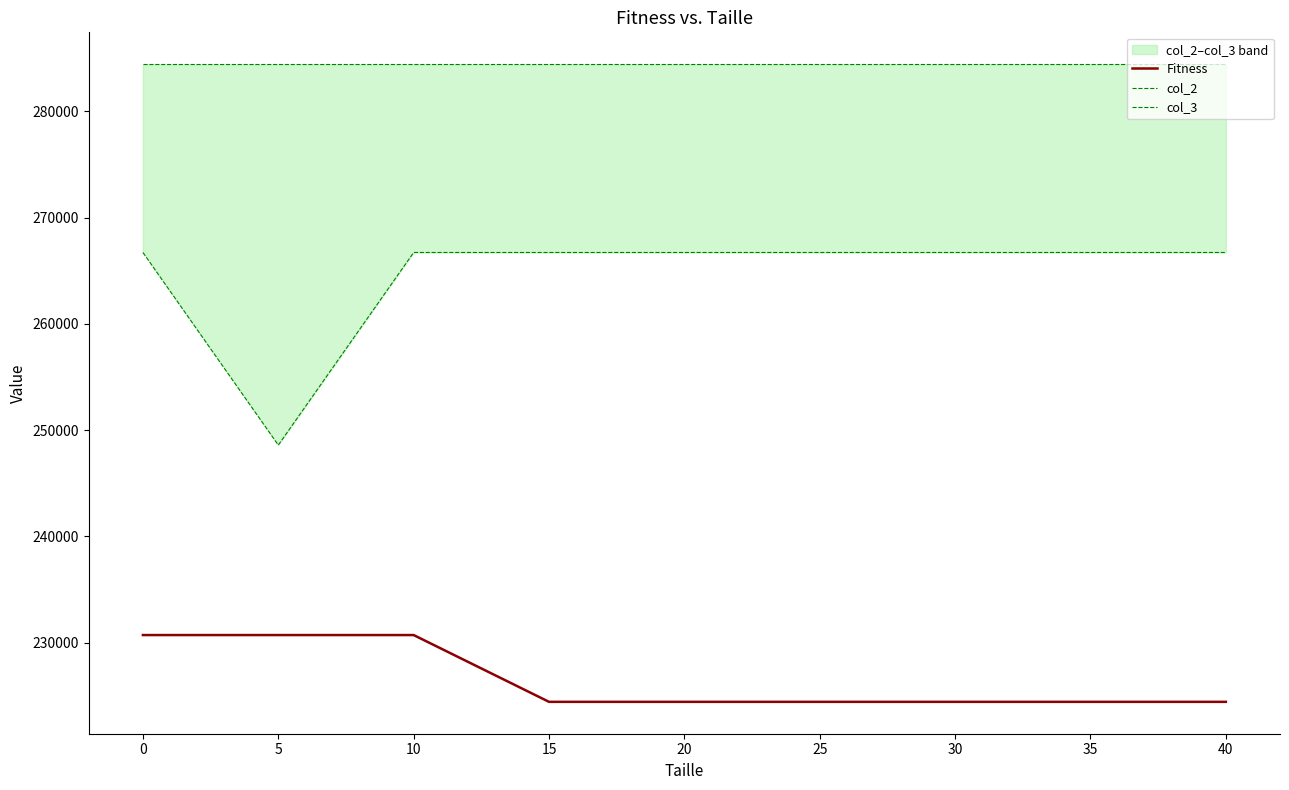

What is the lowest value of the Fitness series?

224416